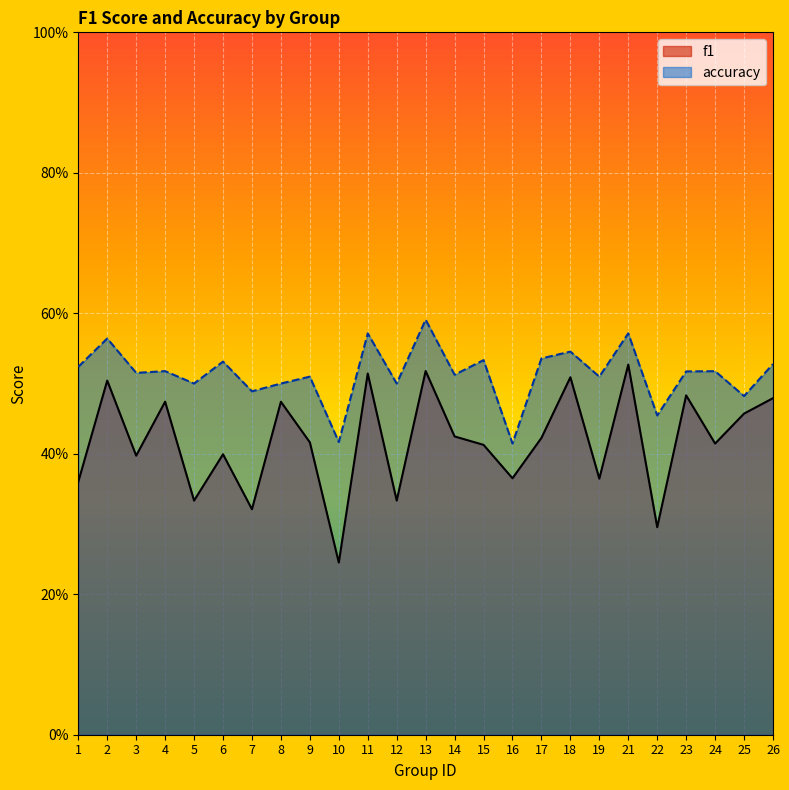

What is the lowest value of the accuracy series?

0.4